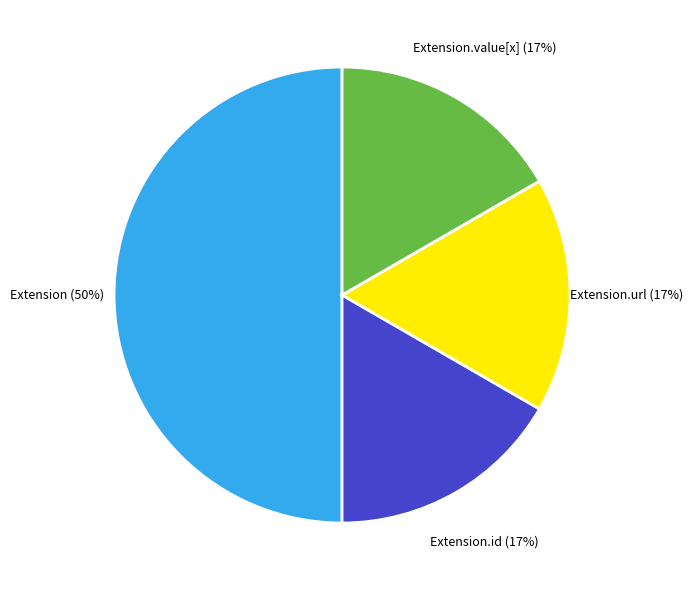

To the nearest percent, what is the difference between the largest and smallest slice percentages?

33%